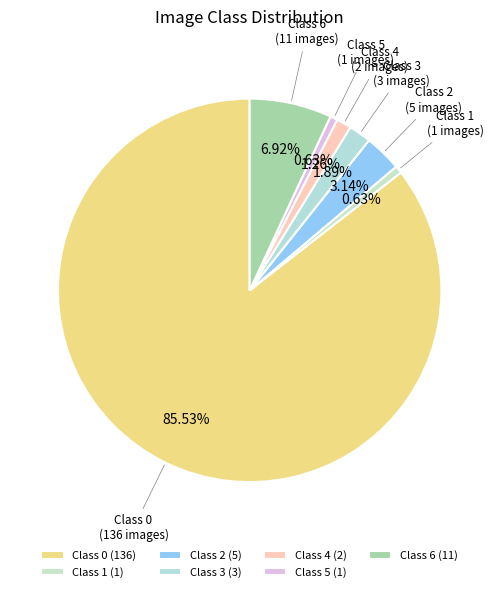

How many slices are in this pie chart?

7